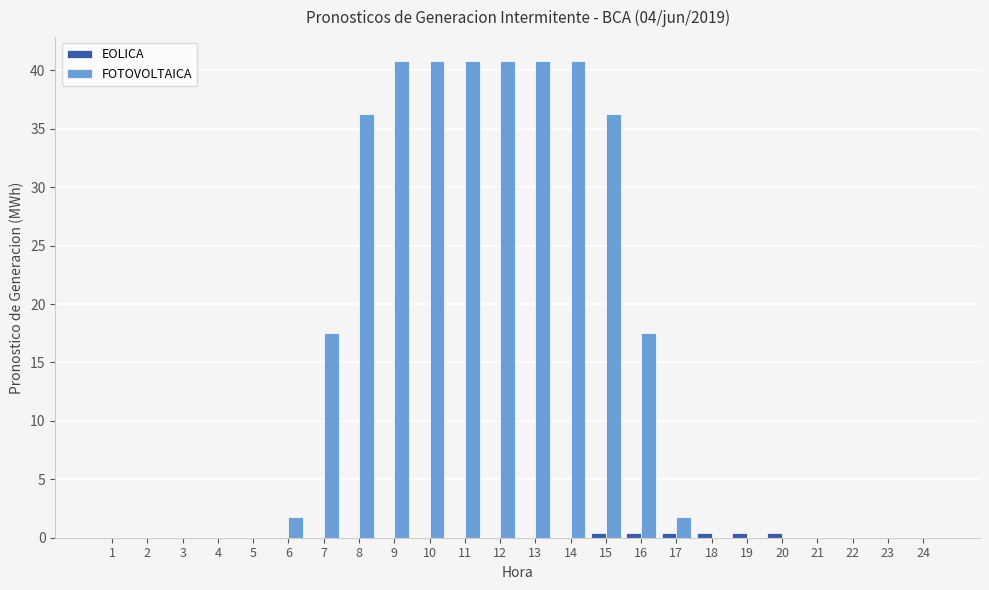

What is the greatest value displayed?

40.8